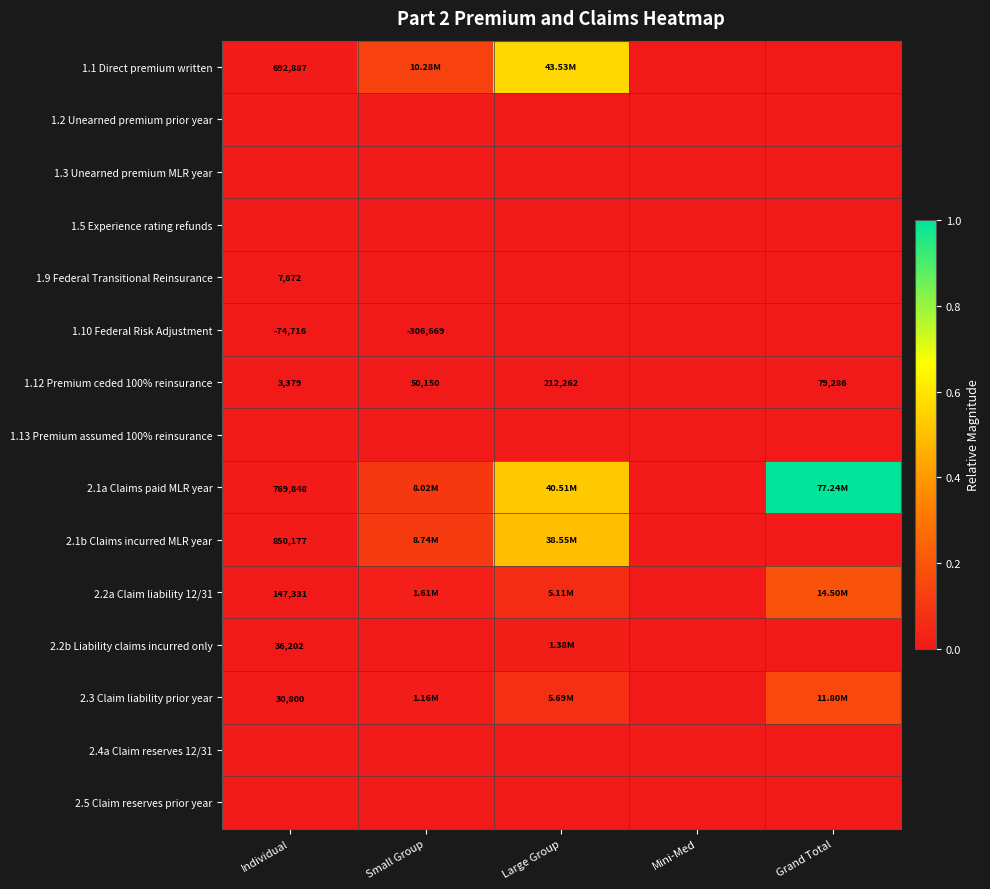

At which category is the sum across all series the highest?

Large Group